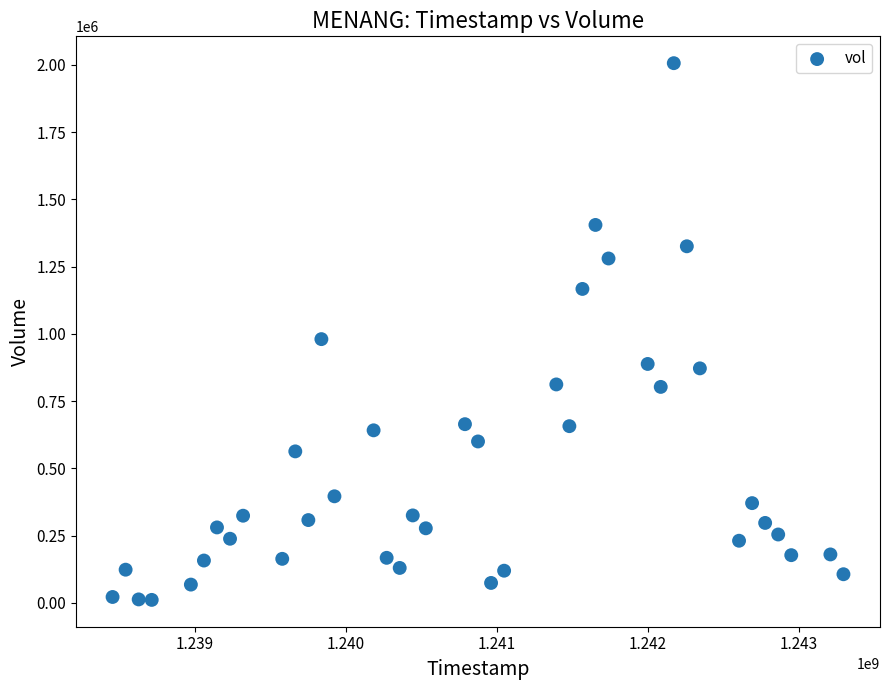

What Y value in the scatter plot is closest to 1008719?

980459